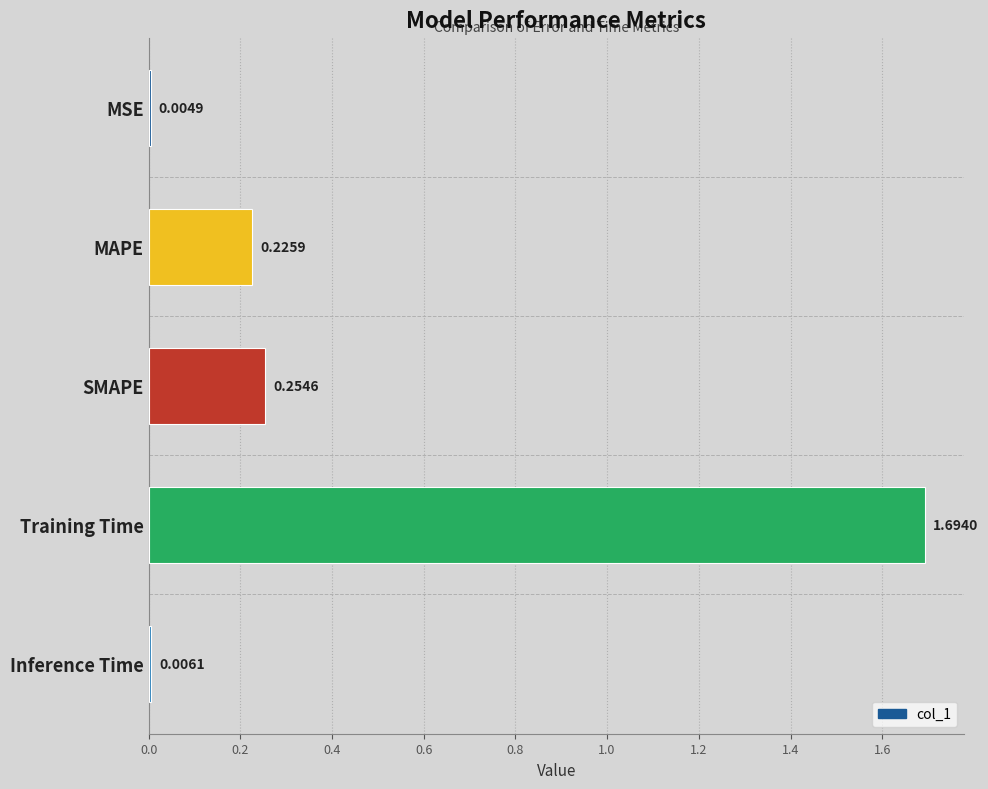

At which category does the chart reach its peak across all series?

Training Time